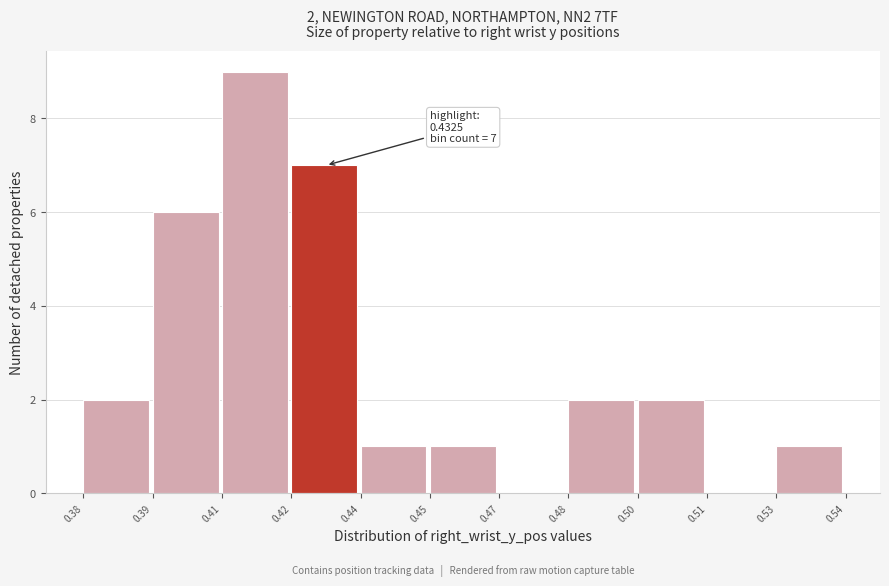

Reading left to right, transcribe all the data shown in this chart.

0.38=2	0.39=6	0.41=9	0.42=7	0.44=1	0.45=1	0.47=0	0.48=2	0.50=2	0.51=0	0.53=1